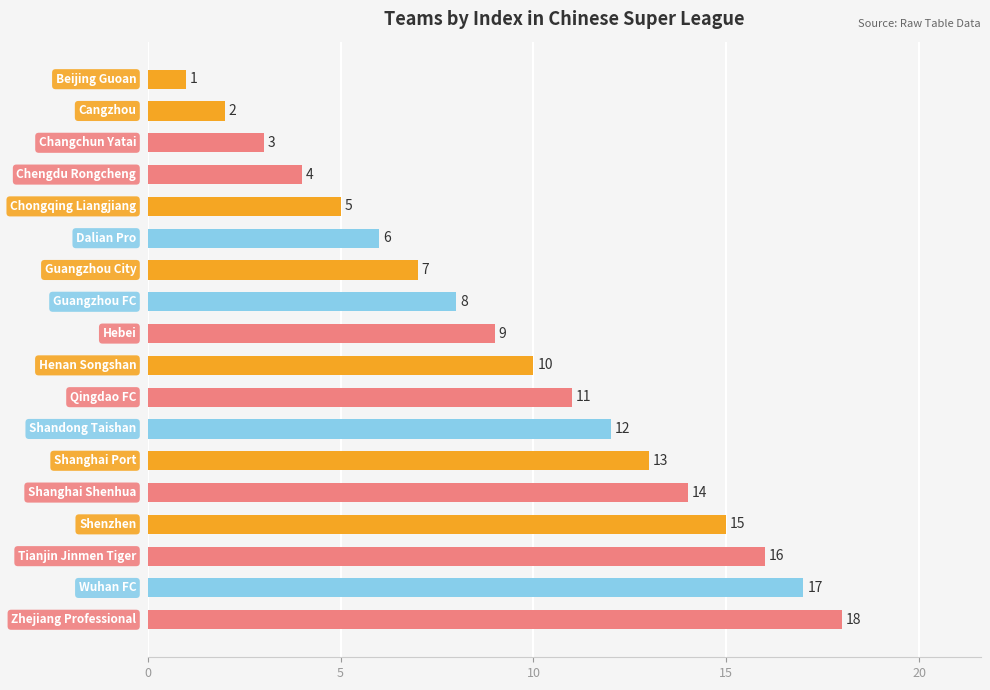

What is the difference between the maximum and minimum values?

17